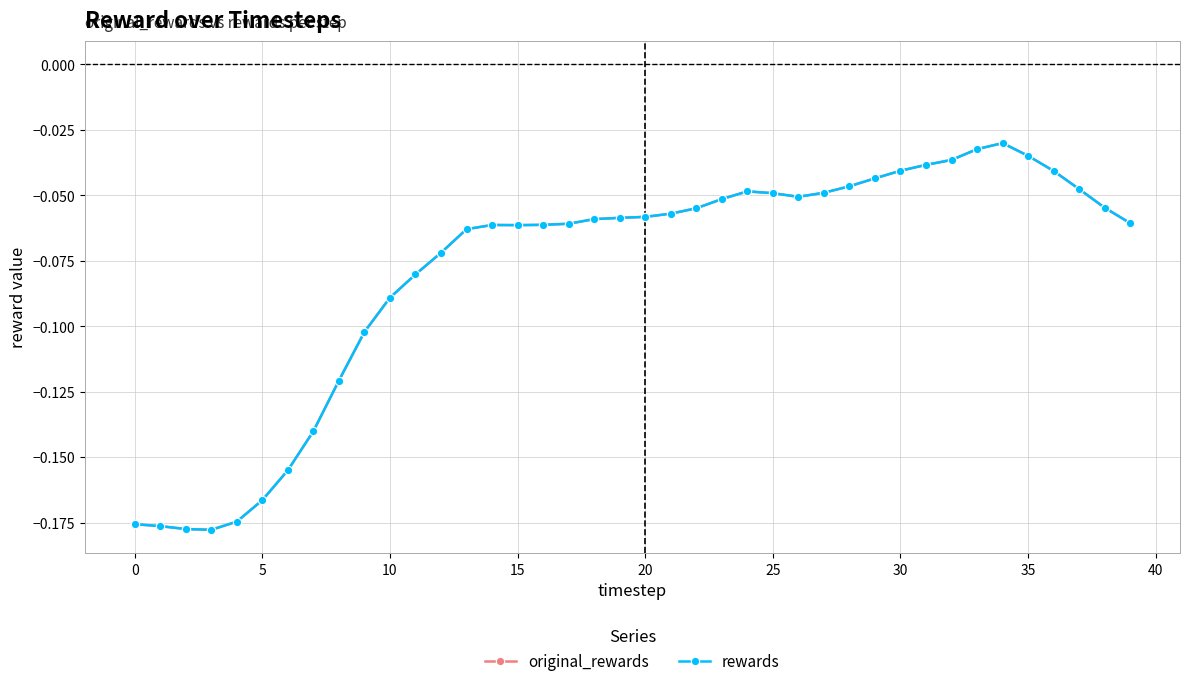

Is this an area chart (filled region under the line)?

No